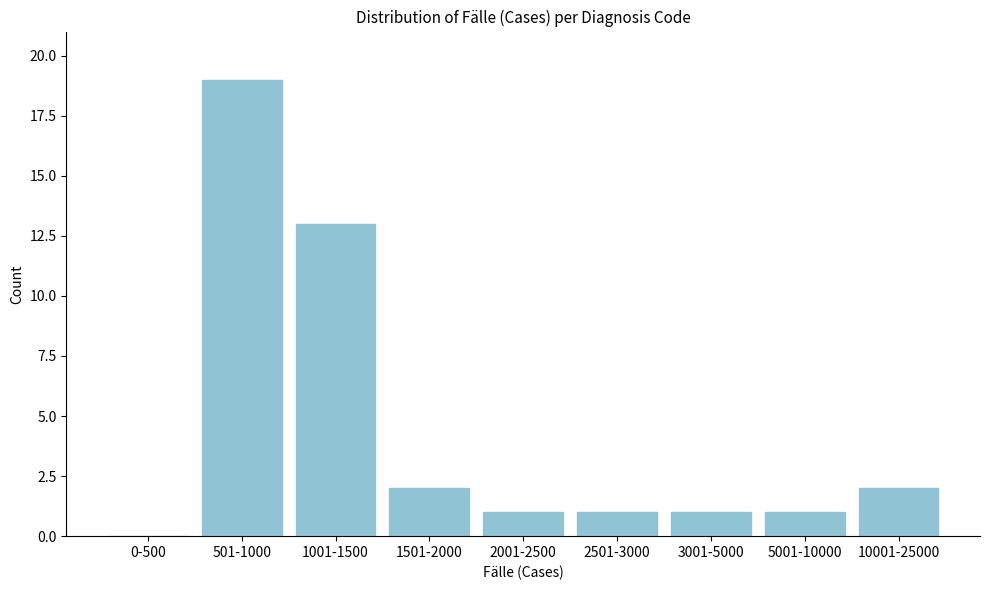

Reading left to right, extract all data points from this chart.

0-500=0	501-1000=19	1001-1500=13	1501-2000=2	2001-2500=1	2501-3000=1	3001-5000=1	5001-10000=1	10001-25000=2